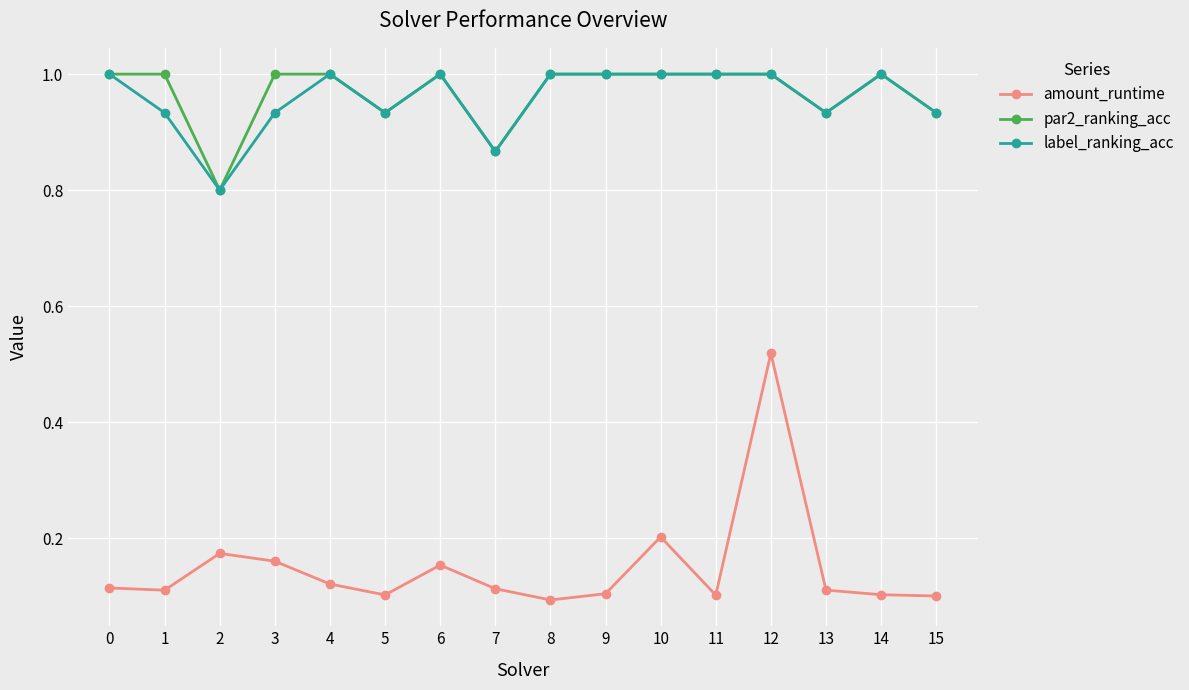

True or false: par2_ranking_acc has more than 0 interior local peaks.

True